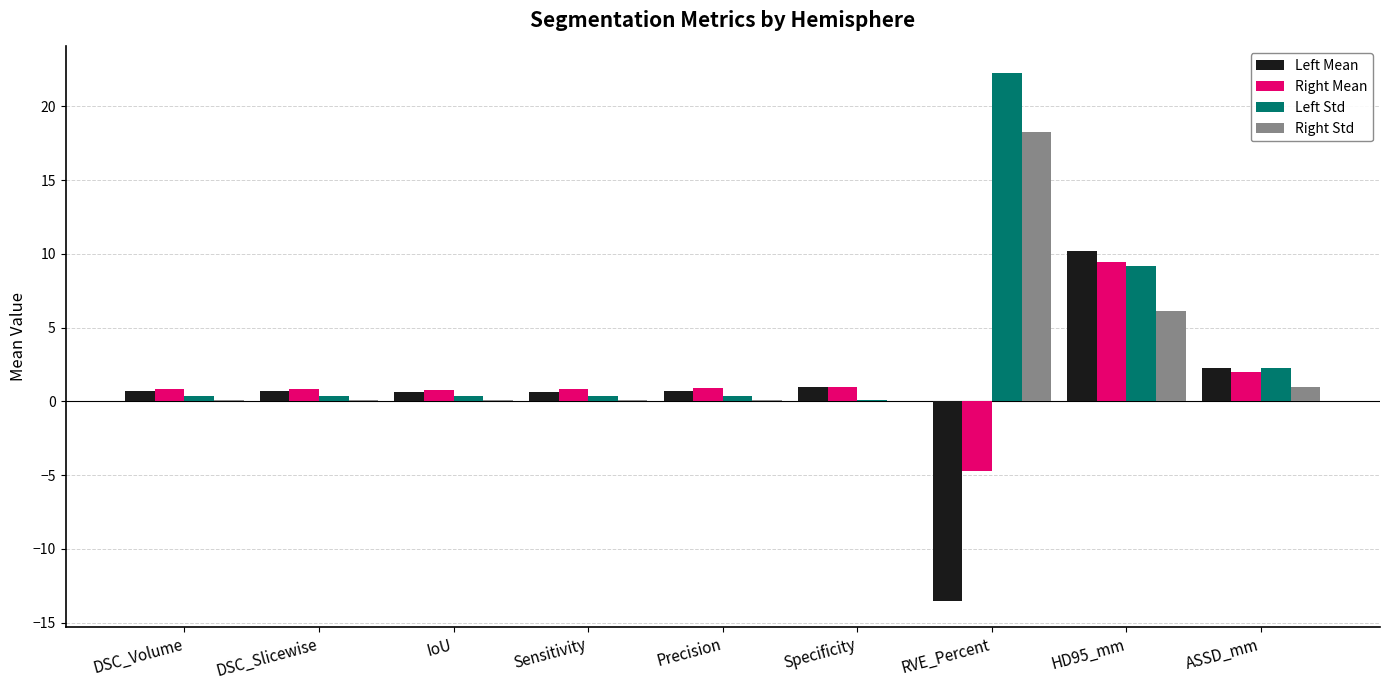

At which category is the sum across all series the highest?

HD95_mm